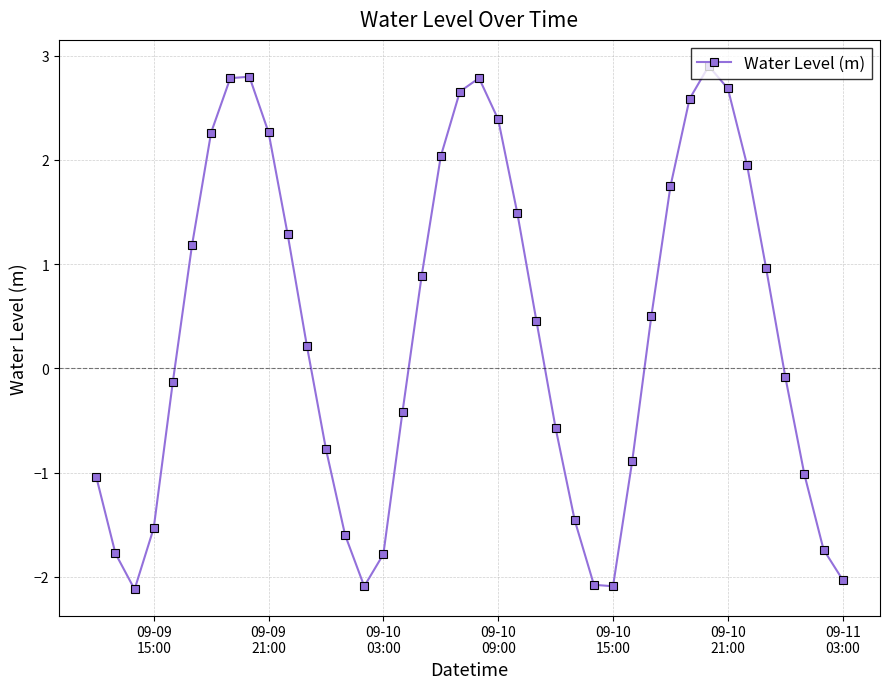

How many points are lower than both their immediate neighbors (excluding endpoints)?

3